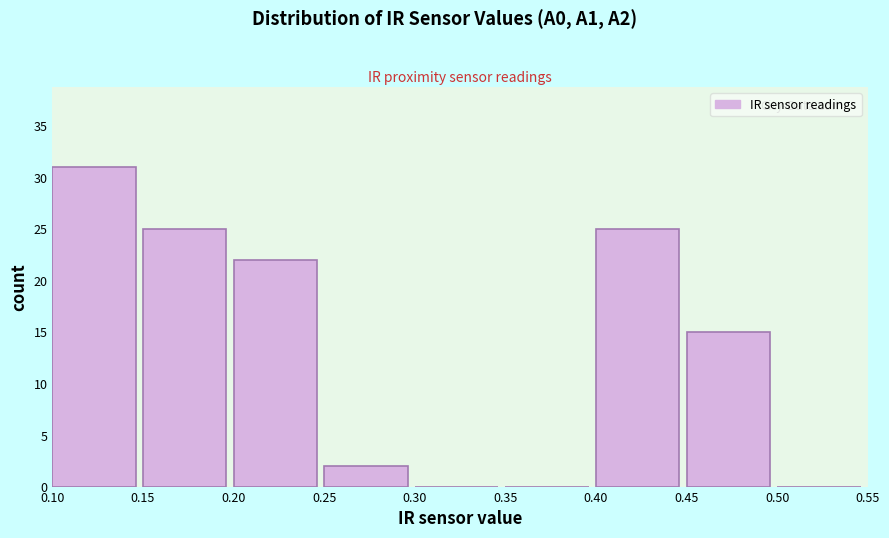

How tall is the bar that spans 0.25 to 0.30 on the x-axis? The values are not printed on the chart, so give them approximately, as read against the axis.

2